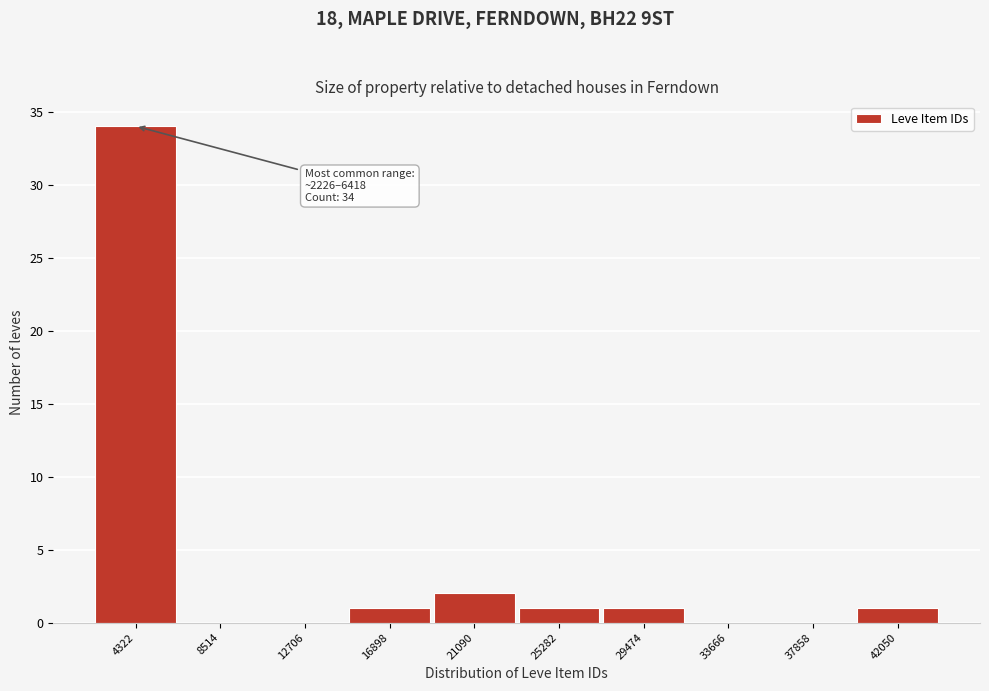

Which range on the x-axis has the tallest bar?

2000 to 6500